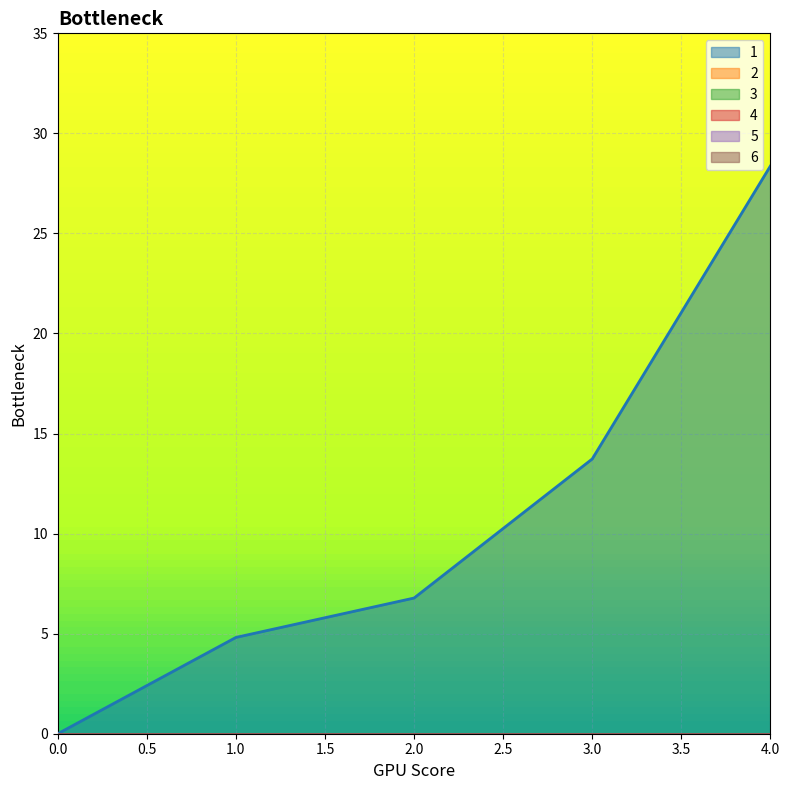

True or false: 2 and 3 intersect in this chart.

False